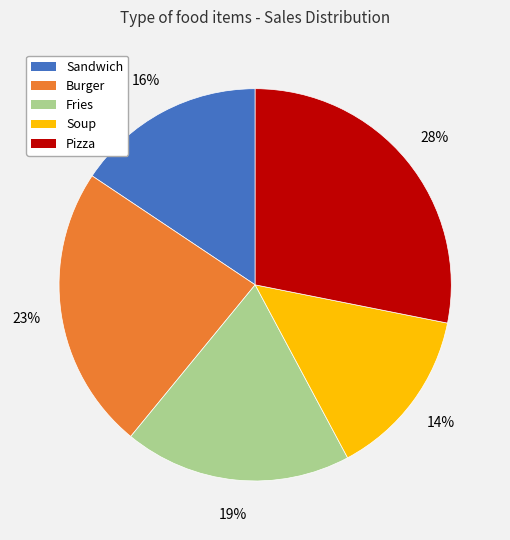

True or false: Pizza accounts for 36% of the total.

False